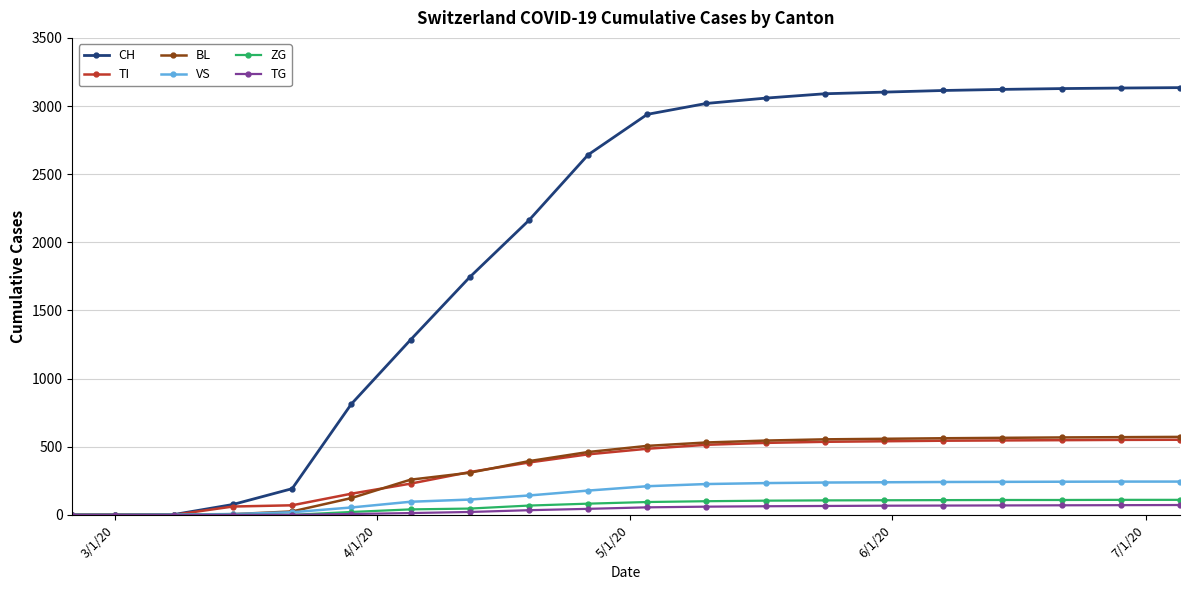

Which series has the largest range (max minus min)?

CH